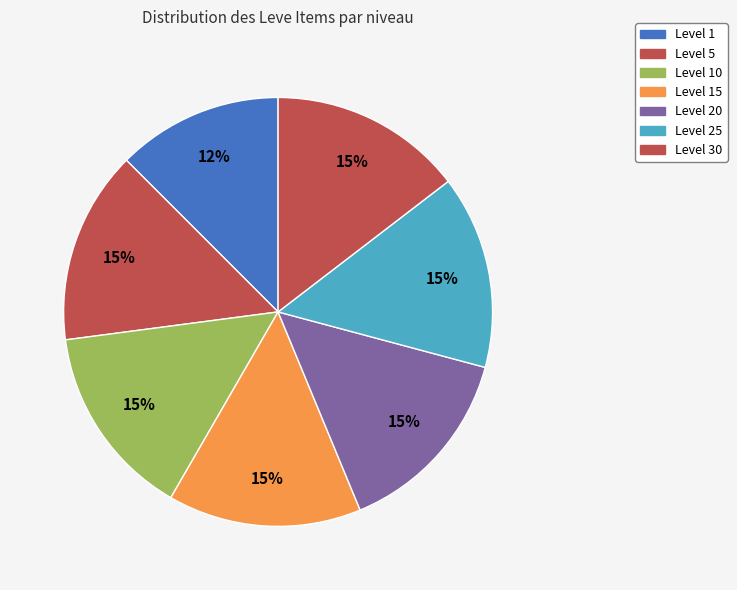

Is it true that Level 15 is 20% of the pie?

False